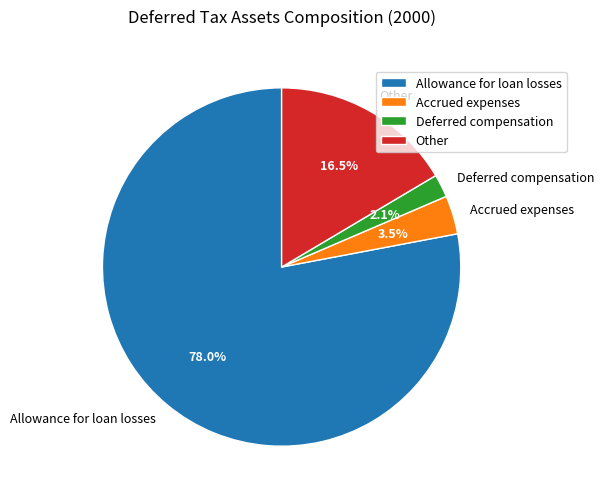

To the nearest percent, what is the difference between the largest and smallest slice percentages?

76%